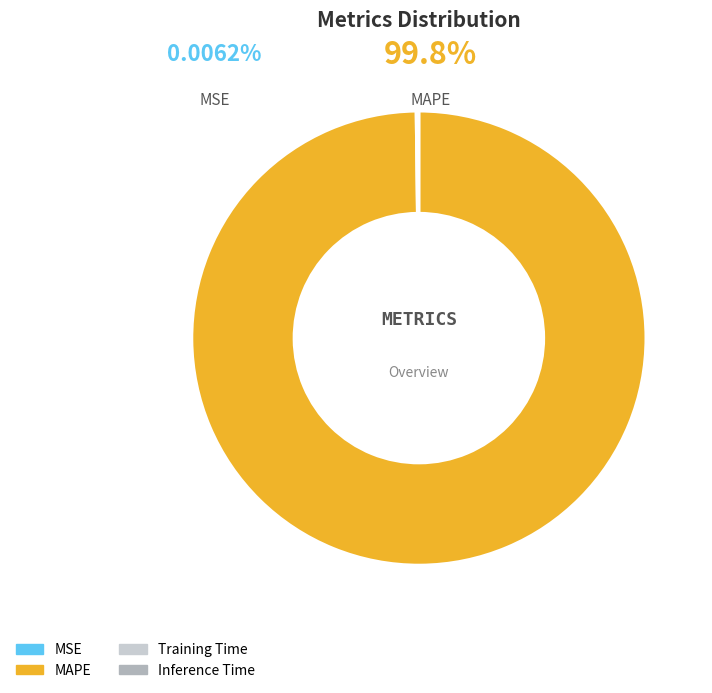

How many slices are in this pie chart?

4